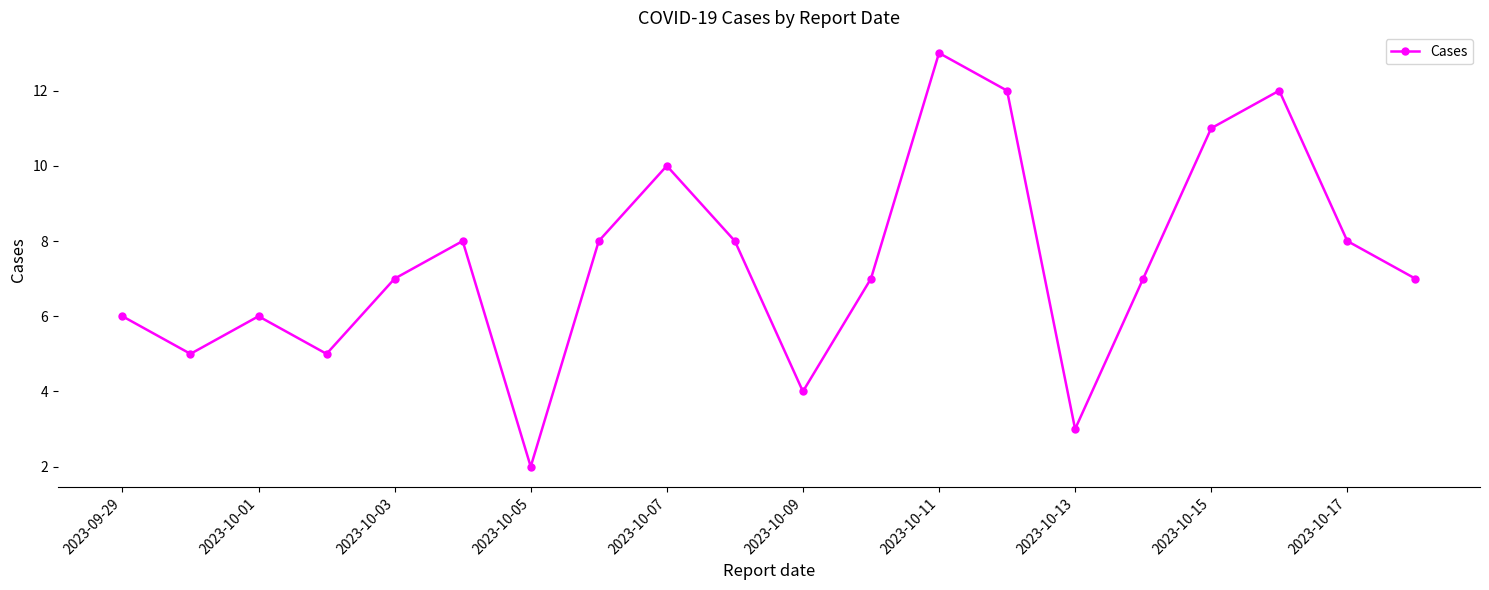

Does the chart have visible grid lines?

No